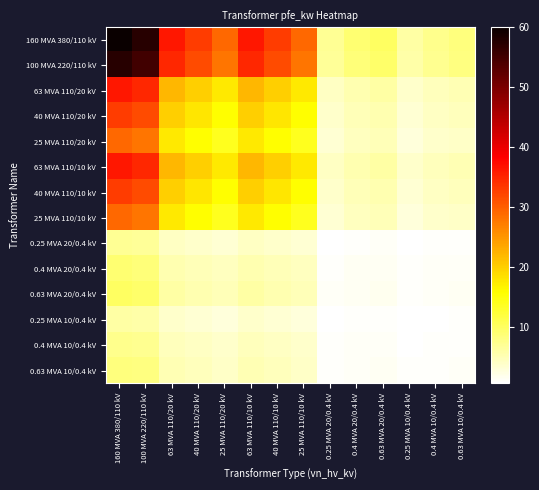

Reading left to right, extract all data points from this chart.

160 MVA 380/110 kV: 160 MVA 380/110 kV=60.0	100 MVA 220/110 kV=57.4	63 MVA 110/20 kV=36.3	40 MVA 110/20 kV=32.9	25 MVA 110/20 kV=29.0	63 MVA 110/10 kV=36.3	40 MVA 110/10 kV=32.9	25 MVA 110/10 kV=29.0	0.25 MVA 20/0.4 kV=6.9	0.4 MVA 20/0.4 kV=9.0	0.63 MVA 20/0.4 kV=9.9	0.25 MVA 10/0.4 kV=6.0	0.4 MVA 10/0.4 kV=7.5	0.63 MVA 10/0.4 kV=8.4
100 MVA 220/110 kV: 160 MVA 380/110 kV=57.4	100 MVA 220/110 kV=55.0	63 MVA 110/20 kV=34.8	40 MVA 110/20 kV=31.5	25 MVA 110/20 kV=27.7	63 MVA 110/10 kV=34.8	40 MVA 110/10 kV=31.5	25 MVA 110/10 kV=27.7	0.25 MVA 20/0.4 kV=6.6	0.4 MVA 20/0.4 kV=8.6	0.63 MVA 20/0.4 kV=9.5	0.25 MVA 10/0.4 kV=5.7	0.4 MVA 10/0.4 kV=7.2	0.63 MVA 10/0.4 kV=8.1
63 MVA 110/20 kV: 160 MVA 380/110 kV=36.3	100 MVA 220/110 kV=34.8	63 MVA 110/20 kV=22.0	40 MVA 110/20 kV=19.9	25 MVA 110/20 kV=17.5	63 MVA 110/10 kV=22.0	40 MVA 110/10 kV=19.9	25 MVA 110/10 kV=17.5	0.25 MVA 20/0.4 kV=4.2	0.4 MVA 20/0.4 kV=5.4	0.63 MVA 20/0.4 kV=6.0	0.25 MVA 10/0.4 kV=3.6	0.4 MVA 10/0.4 kV=4.6	0.63 MVA 10/0.4 kV=5.1
40 MVA 110/20 kV: 160 MVA 380/110 kV=32.9	100 MVA 220/110 kV=31.5	63 MVA 110/20 kV=19.9	40 MVA 110/20 kV=18.0	25 MVA 110/20 kV=15.9	63 MVA 110/10 kV=19.9	40 MVA 110/10 kV=18.0	25 MVA 110/10 kV=15.9	0.25 MVA 20/0.4 kV=3.8	0.4 MVA 20/0.4 kV=4.9	0.63 MVA 20/0.4 kV=5.4	0.25 MVA 10/0.4 kV=3.3	0.4 MVA 10/0.4 kV=4.1	0.63 MVA 10/0.4 kV=4.6
25 MVA 110/20 kV: 160 MVA 380/110 kV=29.0	100 MVA 220/110 kV=27.7	63 MVA 110/20 kV=17.5	40 MVA 110/20 kV=15.9	25 MVA 110/20 kV=14.0	63 MVA 110/10 kV=17.5	40 MVA 110/10 kV=15.9	25 MVA 110/10 kV=14.0	0.25 MVA 20/0.4 kV=3.3	0.4 MVA 20/0.4 kV=4.3	0.63 MVA 20/0.4 kV=4.8	0.25 MVA 10/0.4 kV=2.9	0.4 MVA 10/0.4 kV=3.6	0.63 MVA 10/0.4 kV=4.1
63 MVA 110/10 kV: 160 MVA 380/110 kV=36.3	100 MVA 220/110 kV=34.8	63 MVA 110/20 kV=22.0	40 MVA 110/20 kV=19.9	25 MVA 110/20 kV=17.5	63 MVA 110/10 kV=22.0	40 MVA 110/10 kV=19.9	25 MVA 110/10 kV=17.5	0.25 MVA 20/0.4 kV=4.2	0.4 MVA 20/0.4 kV=5.4	0.63 MVA 20/0.4 kV=6.0	0.25 MVA 10/0.4 kV=3.6	0.4 MVA 10/0.4 kV=4.6	0.63 MVA 10/0.4 kV=5.1
40 MVA 110/10 kV: 160 MVA 380/110 kV=32.9	100 MVA 220/110 kV=31.5	63 MVA 110/20 kV=19.9	40 MVA 110/20 kV=18.0	25 MVA 110/20 kV=15.9	63 MVA 110/10 kV=19.9	40 MVA 110/10 kV=18.0	25 MVA 110/10 kV=15.9	0.25 MVA 20/0.4 kV=3.8	0.4 MVA 20/0.4 kV=4.9	0.63 MVA 20/0.4 kV=5.4	0.25 MVA 10/0.4 kV=3.3	0.4 MVA 10/0.4 kV=4.1	0.63 MVA 10/0.4 kV=4.6
25 MVA 110/10 kV: 160 MVA 380/110 kV=29.0	100 MVA 220/110 kV=27.7	63 MVA 110/20 kV=17.5	40 MVA 110/20 kV=15.9	25 MVA 110/20 kV=14.0	63 MVA 110/10 kV=17.5	40 MVA 110/10 kV=15.9	25 MVA 110/10 kV=14.0	0.25 MVA 20/0.4 kV=3.3	0.4 MVA 20/0.4 kV=4.3	0.63 MVA 20/0.4 kV=4.8	0.25 MVA 10/0.4 kV=2.9	0.4 MVA 10/0.4 kV=3.6	0.63 MVA 10/0.4 kV=4.1
0.25 MVA 20/0.4 kV: 160 MVA 380/110 kV=6.9	100 MVA 220/110 kV=6.6	63 MVA 110/20 kV=4.2	40 MVA 110/20 kV=3.8	25 MVA 110/20 kV=3.3	63 MVA 110/10 kV=4.2	40 MVA 110/10 kV=3.8	25 MVA 110/10 kV=3.3	0.25 MVA 20/0.4 kV=0.8	0.4 MVA 20/0.4 kV=1.0	0.63 MVA 20/0.4 kV=1.1	0.25 MVA 10/0.4 kV=0.7	0.4 MVA 10/0.4 kV=0.9	0.63 MVA 10/0.4 kV=1.0
0.4 MVA 20/0.4 kV: 160 MVA 380/110 kV=9.0	100 MVA 220/110 kV=8.6	63 MVA 110/20 kV=5.4	40 MVA 110/20 kV=4.9	25 MVA 110/20 kV=4.3	63 MVA 110/10 kV=5.4	40 MVA 110/10 kV=4.9	25 MVA 110/10 kV=4.3	0.25 MVA 20/0.4 kV=1.0	0.4 MVA 20/0.4 kV=1.4	0.63 MVA 20/0.4 kV=1.5	0.25 MVA 10/0.4 kV=0.9	0.4 MVA 10/0.4 kV=1.1	0.63 MVA 10/0.4 kV=1.3
0.63 MVA 20/0.4 kV: 160 MVA 380/110 kV=9.9	100 MVA 220/110 kV=9.5	63 MVA 110/20 kV=6.0	40 MVA 110/20 kV=5.4	25 MVA 110/20 kV=4.8	63 MVA 110/10 kV=6.0	40 MVA 110/10 kV=5.4	25 MVA 110/10 kV=4.8	0.25 MVA 20/0.4 kV=1.1	0.4 MVA 20/0.4 kV=1.5	0.63 MVA 20/0.4 kV=1.6	0.25 MVA 10/0.4 kV=1.0	0.4 MVA 10/0.4 kV=1.3	0.63 MVA 10/0.4 kV=1.4
0.25 MVA 10/0.4 kV: 160 MVA 380/110 kV=6.0	100 MVA 220/110 kV=5.7	63 MVA 110/20 kV=3.6	40 MVA 110/20 kV=3.3	25 MVA 110/20 kV=2.9	63 MVA 110/10 kV=3.6	40 MVA 110/10 kV=3.3	25 MVA 110/10 kV=2.9	0.25 MVA 20/0.4 kV=0.7	0.4 MVA 20/0.4 kV=0.9	0.63 MVA 20/0.4 kV=1.0	0.25 MVA 10/0.4 kV=0.6	0.4 MVA 10/0.4 kV=0.8	0.63 MVA 10/0.4 kV=0.8
0.4 MVA 10/0.4 kV: 160 MVA 380/110 kV=7.5	100 MVA 220/110 kV=7.2	63 MVA 110/20 kV=4.6	40 MVA 110/20 kV=4.1	25 MVA 110/20 kV=3.6	63 MVA 110/10 kV=4.6	40 MVA 110/10 kV=4.1	25 MVA 110/10 kV=3.6	0.25 MVA 20/0.4 kV=0.9	0.4 MVA 20/0.4 kV=1.1	0.63 MVA 20/0.4 kV=1.3	0.25 MVA 10/0.4 kV=0.8	0.4 MVA 10/0.4 kV=0.9	0.63 MVA 10/0.4 kV=1.1
0.63 MVA 10/0.4 kV: 160 MVA 380/110 kV=8.4	100 MVA 220/110 kV=8.1	63 MVA 110/20 kV=5.1	40 MVA 110/20 kV=4.6	25 MVA 110/20 kV=4.1	63 MVA 110/10 kV=5.1	40 MVA 110/10 kV=4.6	25 MVA 110/10 kV=4.1	0.25 MVA 20/0.4 kV=1.0	0.4 MVA 20/0.4 kV=1.3	0.63 MVA 20/0.4 kV=1.4	0.25 MVA 10/0.4 kV=0.8	0.4 MVA 10/0.4 kV=1.1	0.63 MVA 10/0.4 kV=1.2